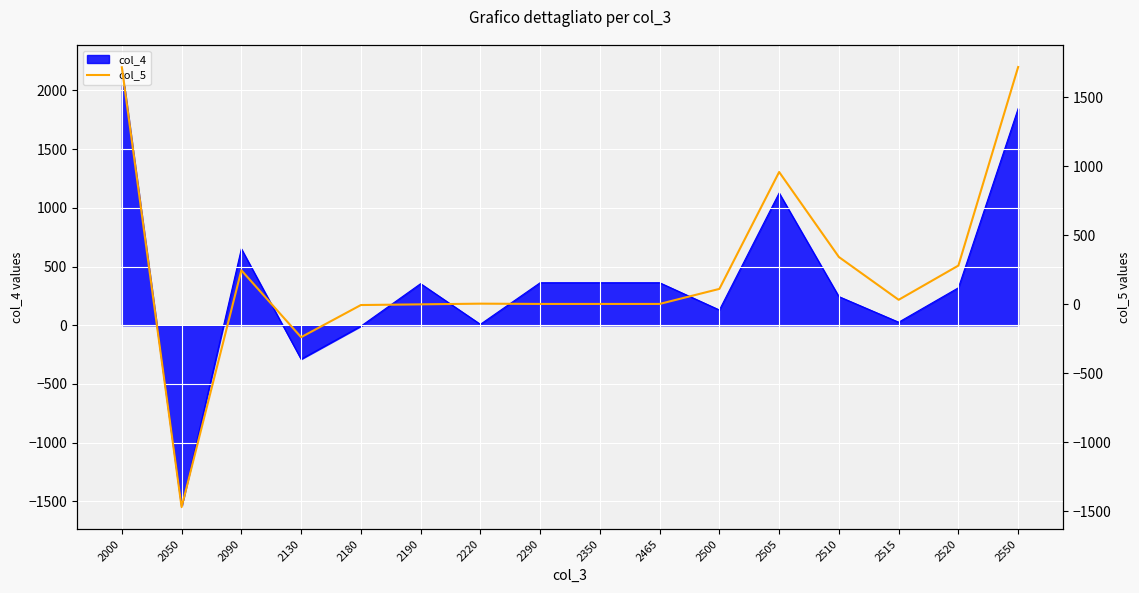

What is the smallest value displayed?

-1471